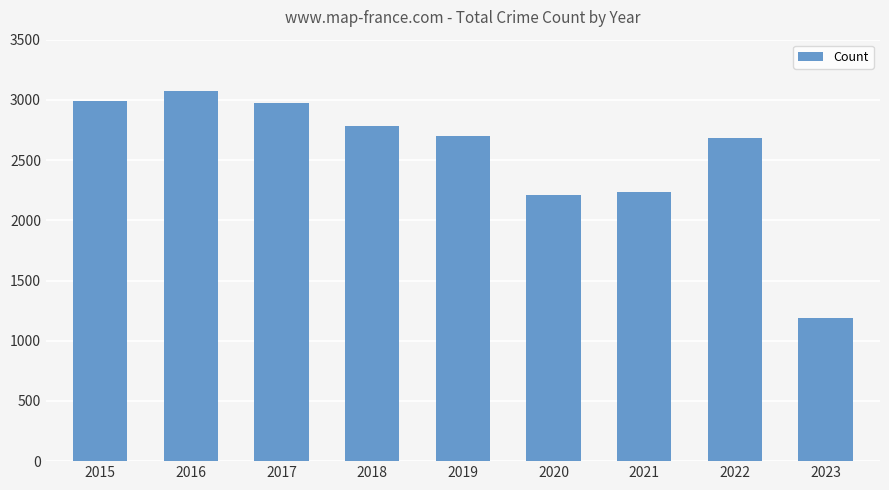

Which label corresponds to the smallest value in the chart?

2023